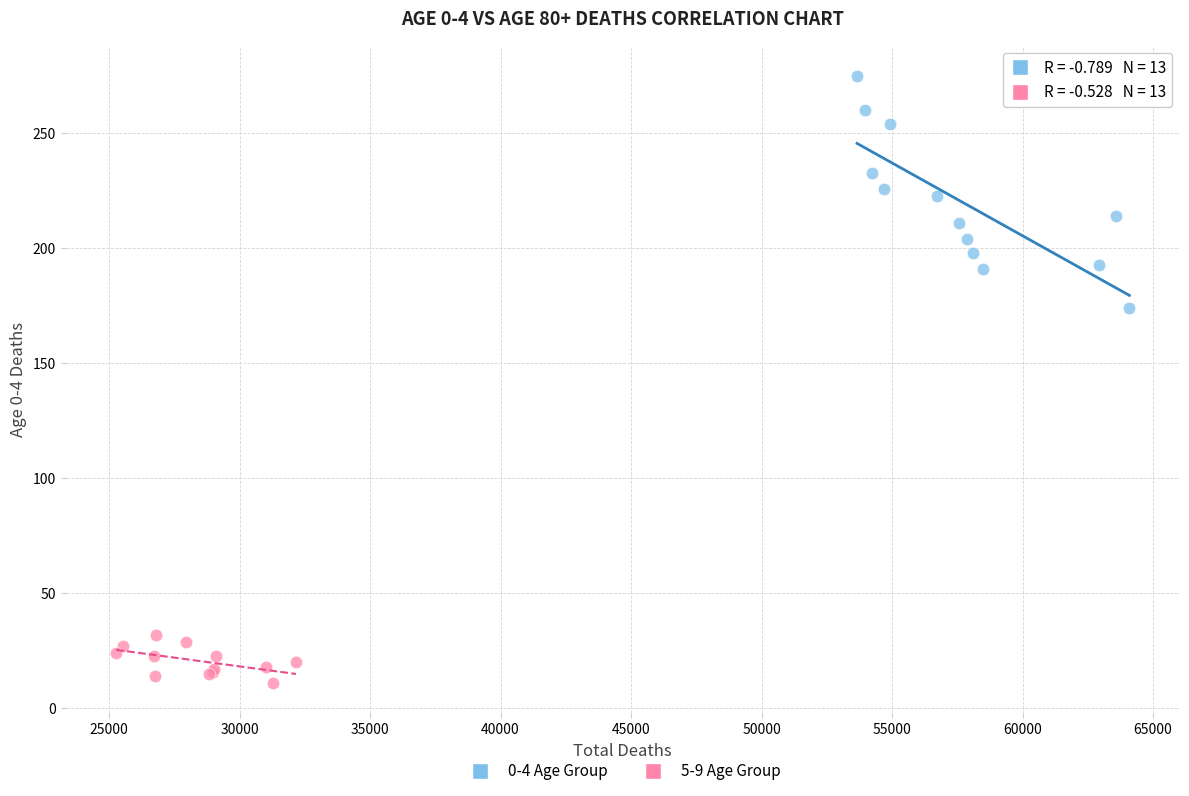

Which series contains the highest Y value?

0-4 Age Group